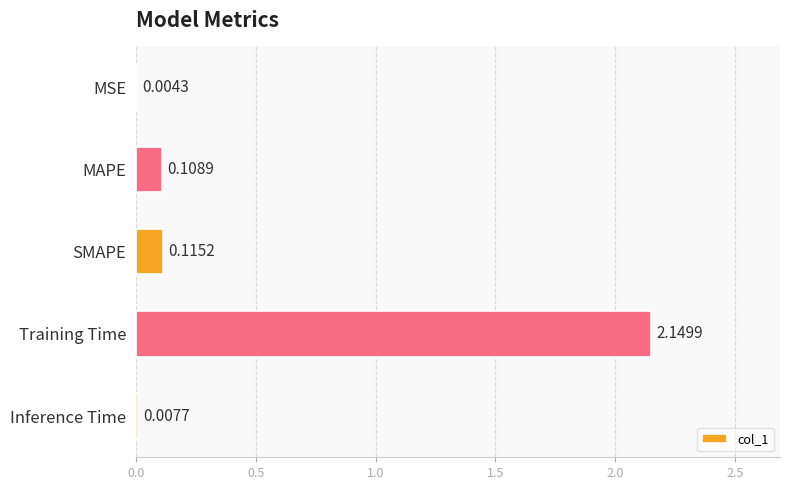

How many categories are shown in the chart?

5